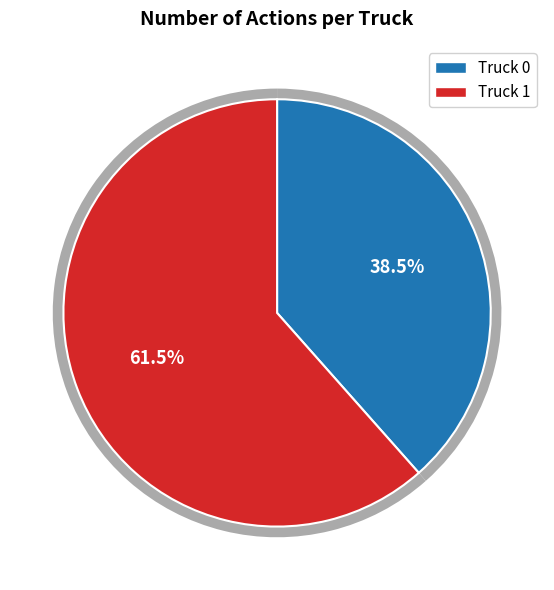

Between Truck 1 and Truck 0, which is larger?

Truck 1